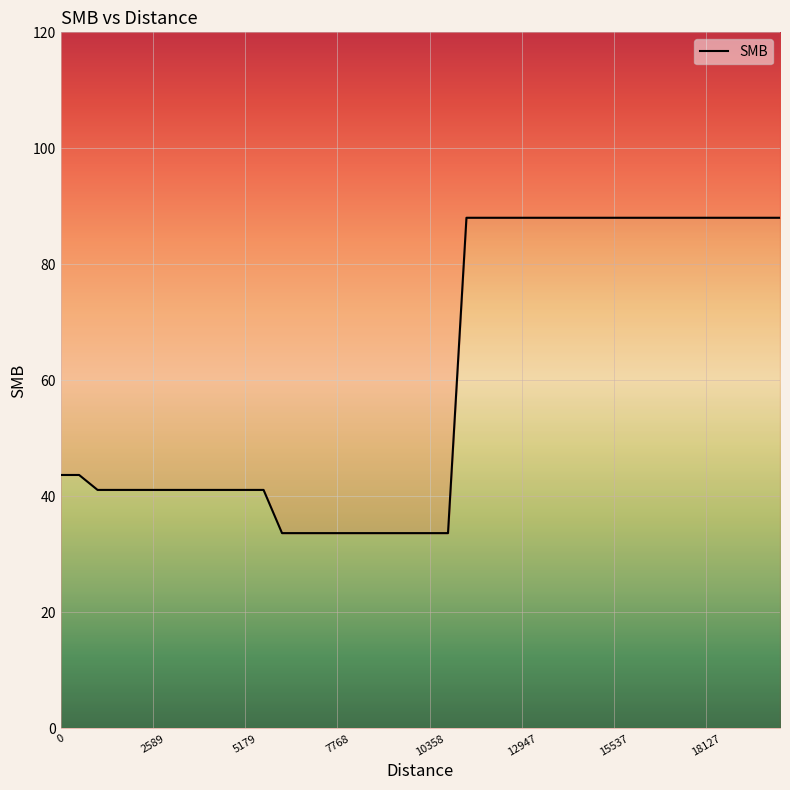

Reading right to left, what are all the values shown in this chart?

88.0	88.0	88.0	88.0	88.0	88.0	88.0	88.0	88.0	88.0	88.0	88.0	88.0	88.0	88.0	88.0	88.0	88.0	33.7	33.7	33.7	33.7	33.7	33.7	33.7	33.7	33.7	33.7	41.1	41.1	41.1	41.1	41.1	41.1	41.1	41.1	41.1	41.1	43.7	43.7